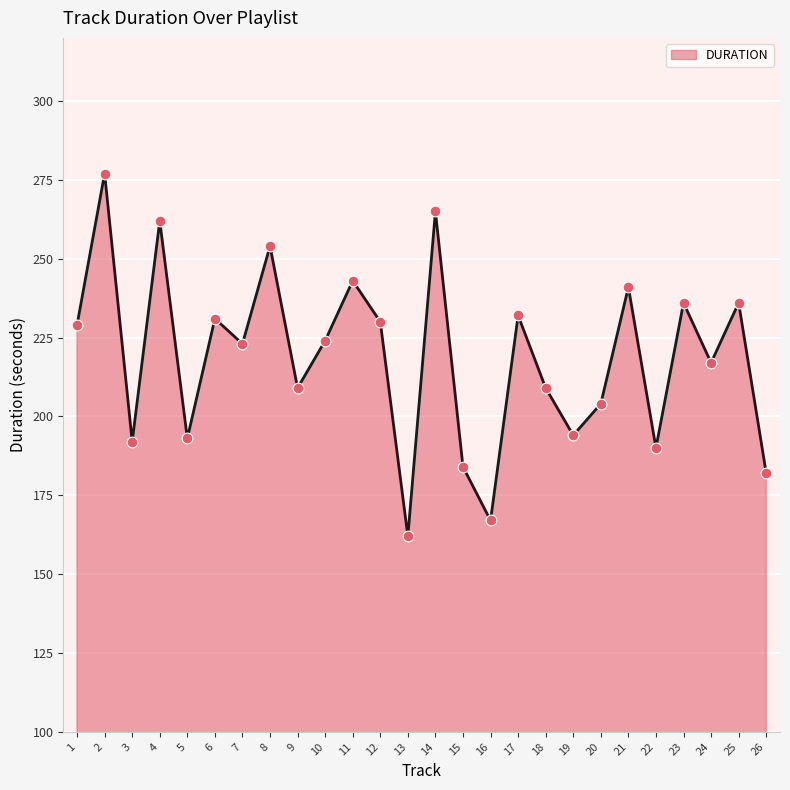

Between 5 and 22, which is larger?

5